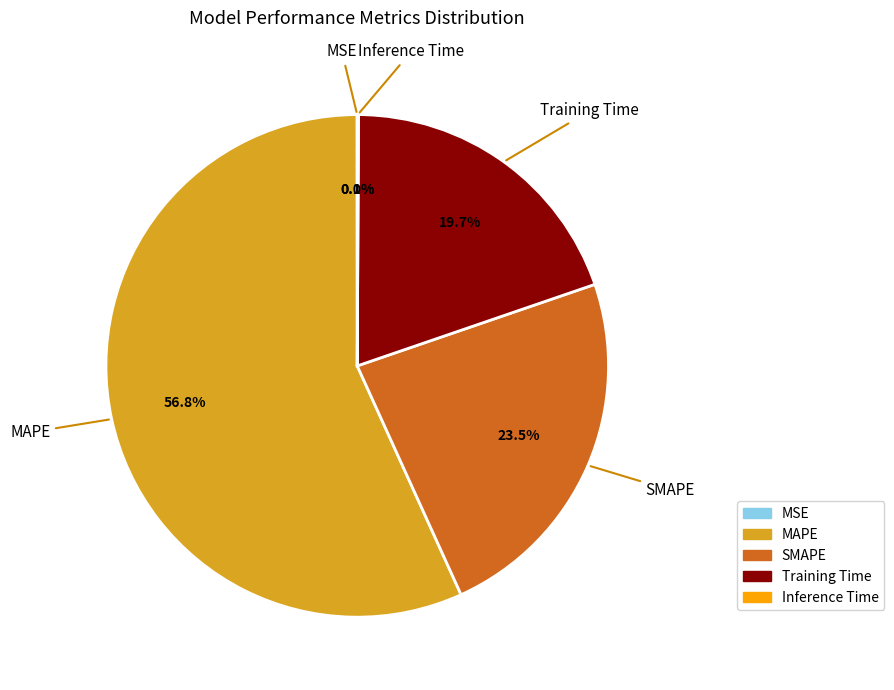

The Training Time slice represents 20% of the pie. True or false?

True